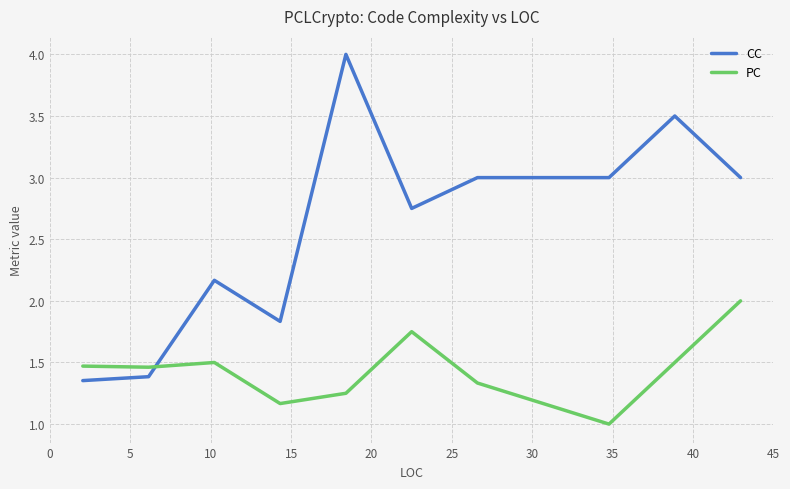

What is the greatest value displayed?

4.0